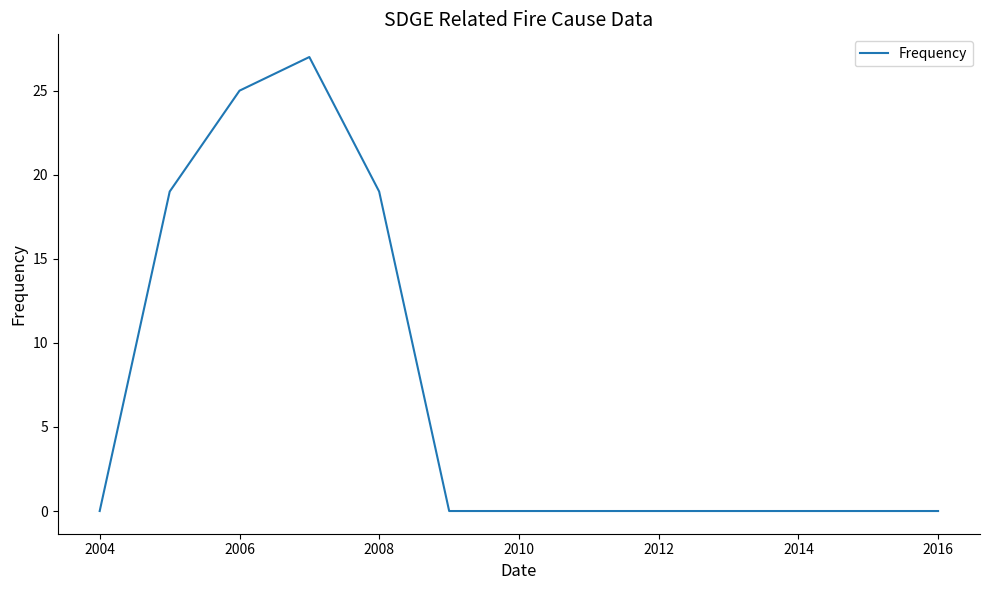

What is the maximum value shown in the chart?

27